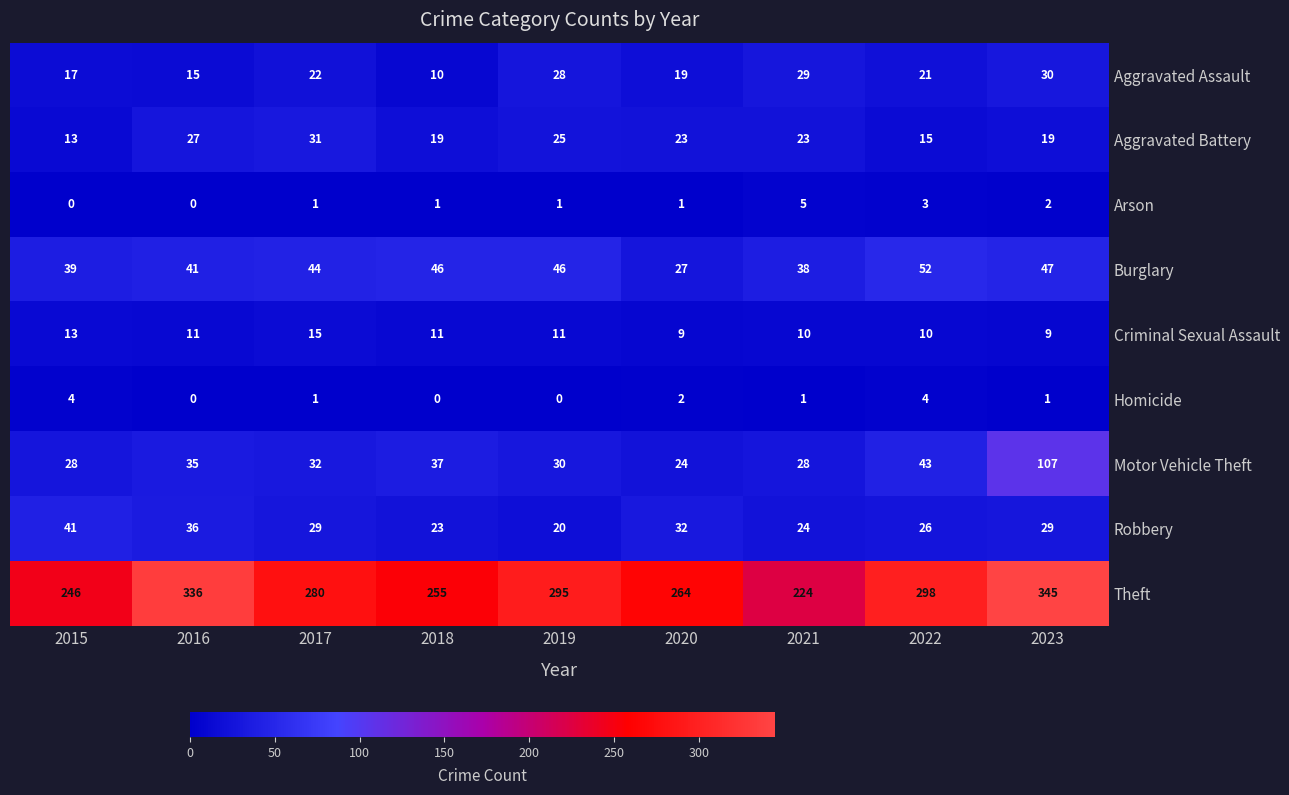

How many Criminal Sexual Assault values are between 10 and 11?

5